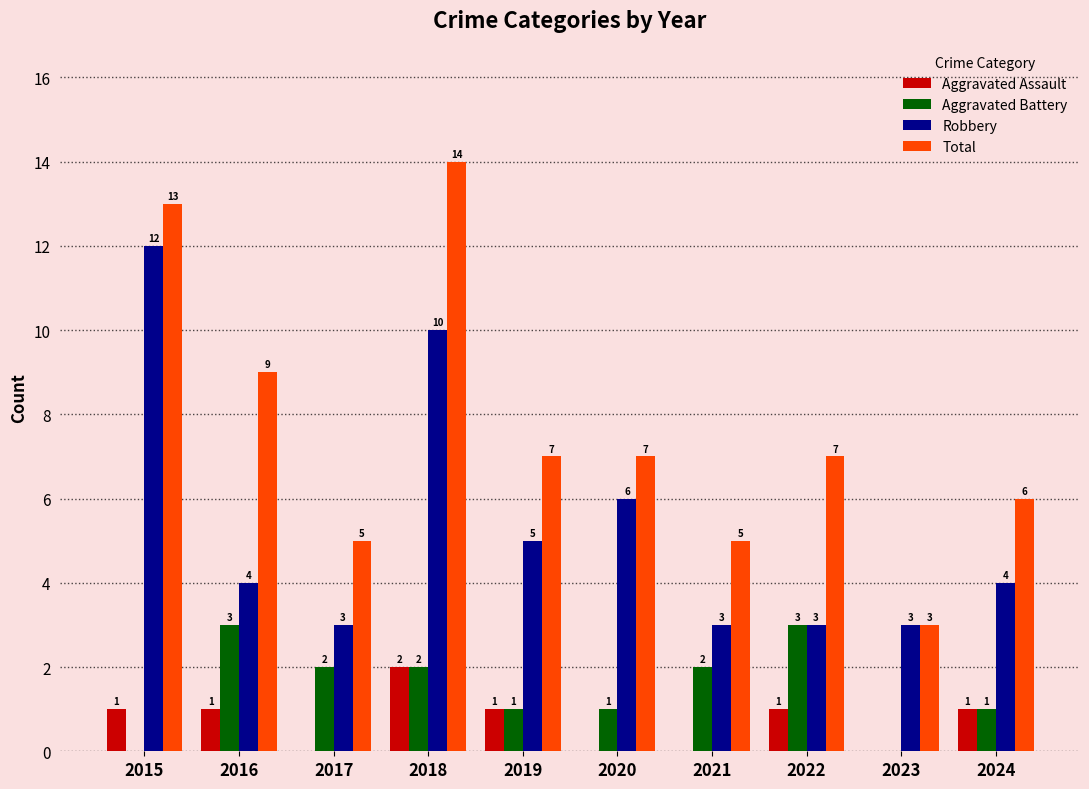

What are all the series names shown in the legend?

Aggravated Assault, Aggravated Battery, Robbery, Total